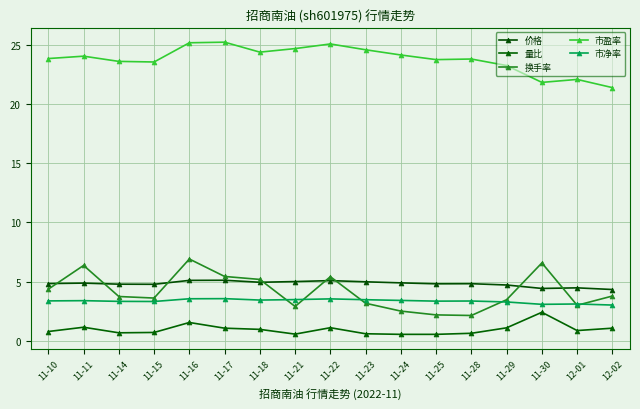

In 市净率, how many points are lower than both neighbors (excluding endpoints)?

4